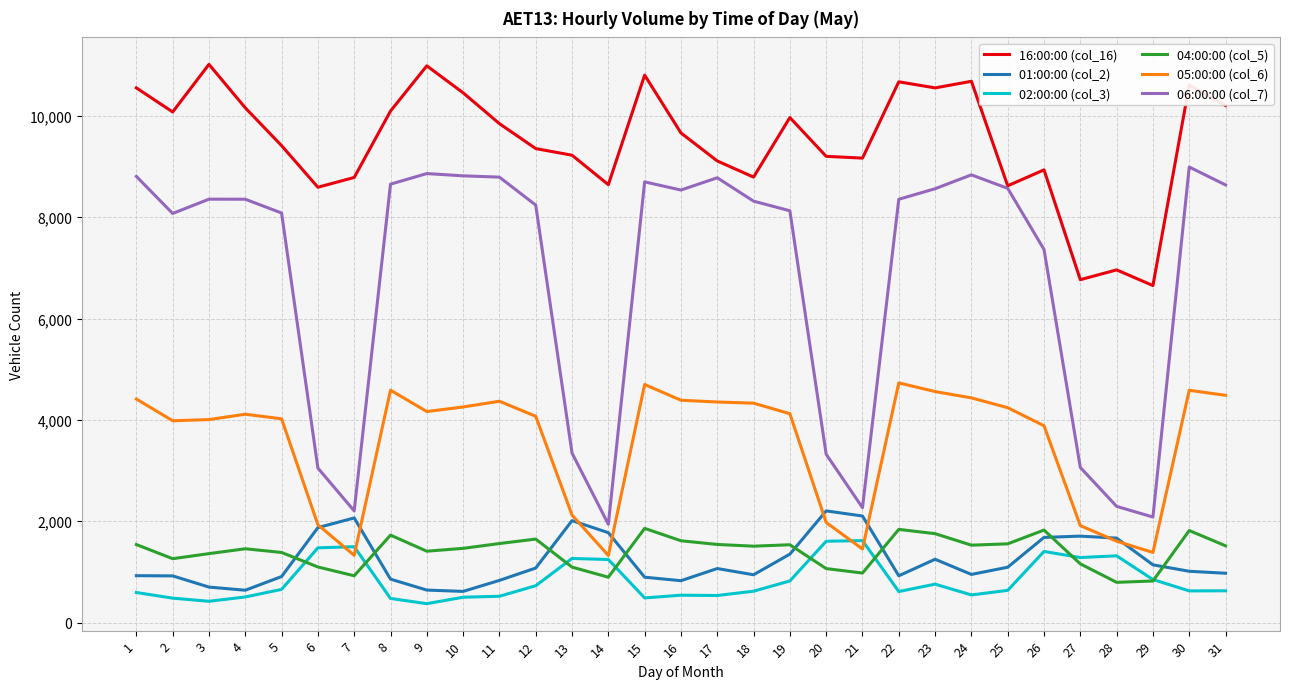

Does the chart display data point markers on the line(s)?

No